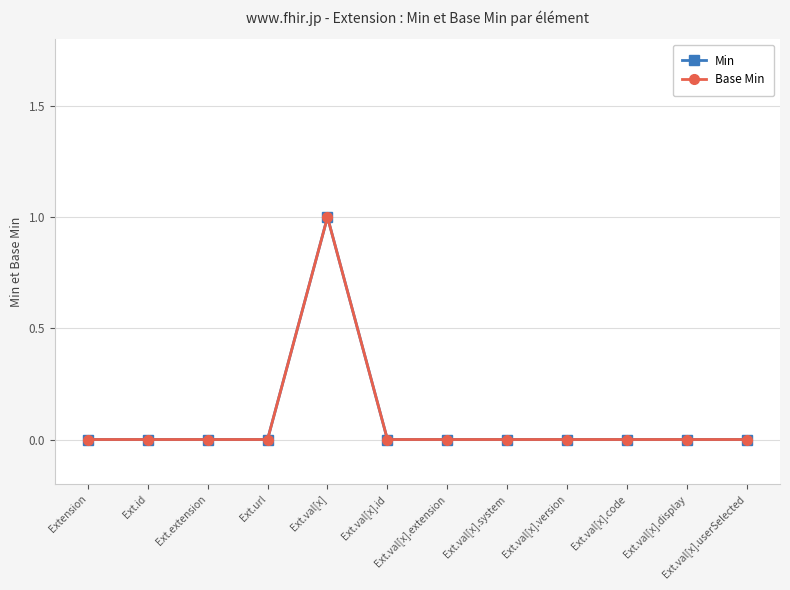

Does the chart have visible grid lines?

Yes